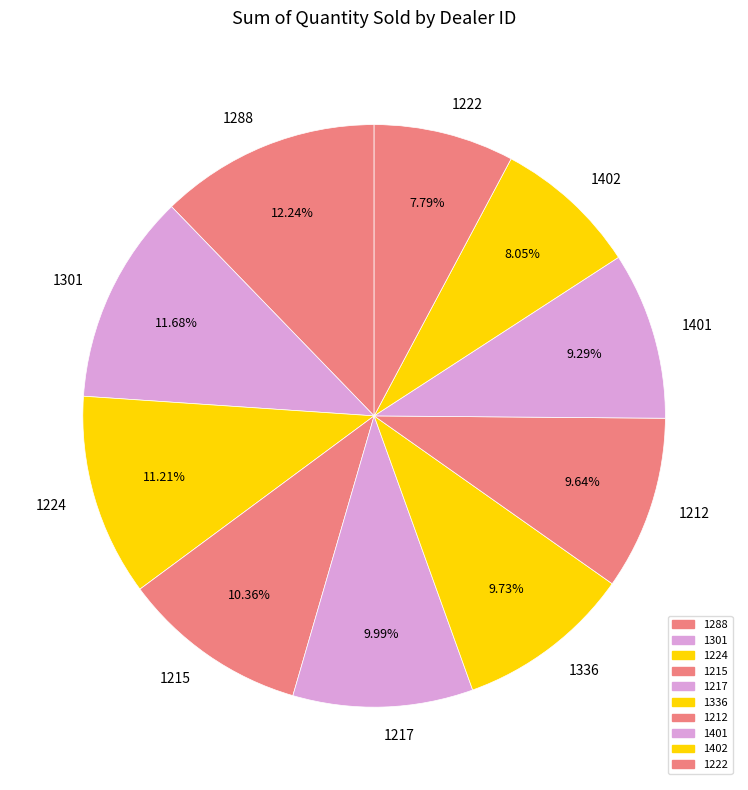

Is there any slice that represents more than half of the pie?

No